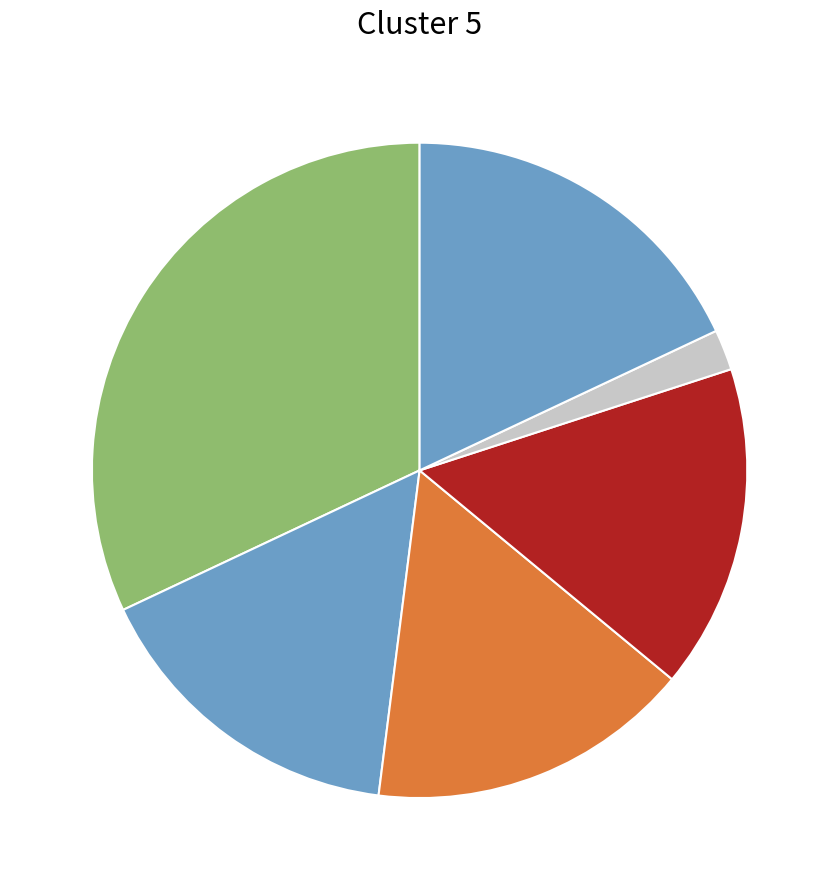

How many segments does this pie chart have?

6